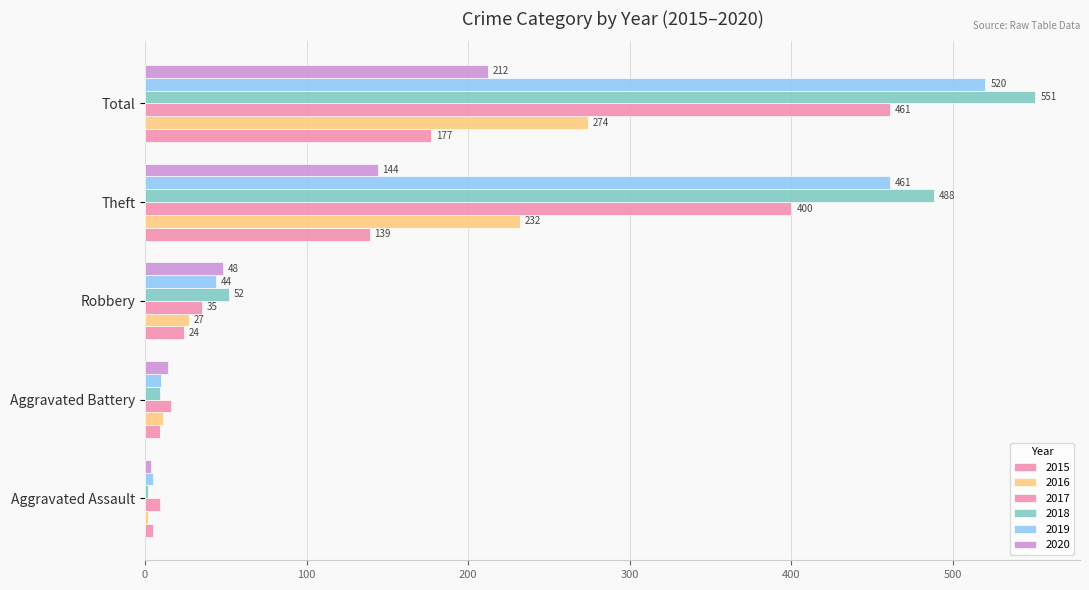

Rank the series at Aggravated Assault from highest to lowest value.

2017, 2015, 2019, 2020, 2016, 2018